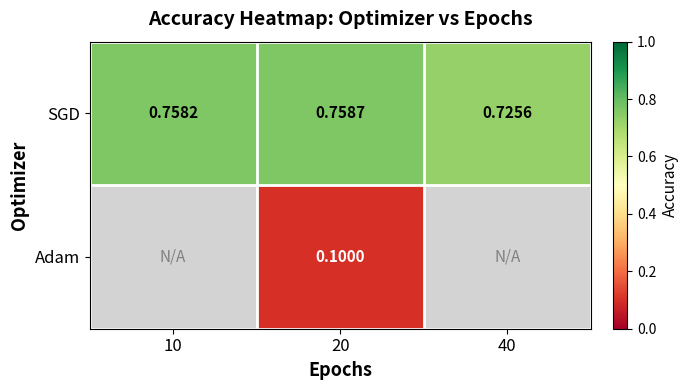

Rank the series at 20 from highest to lowest value.

SGD, Adam